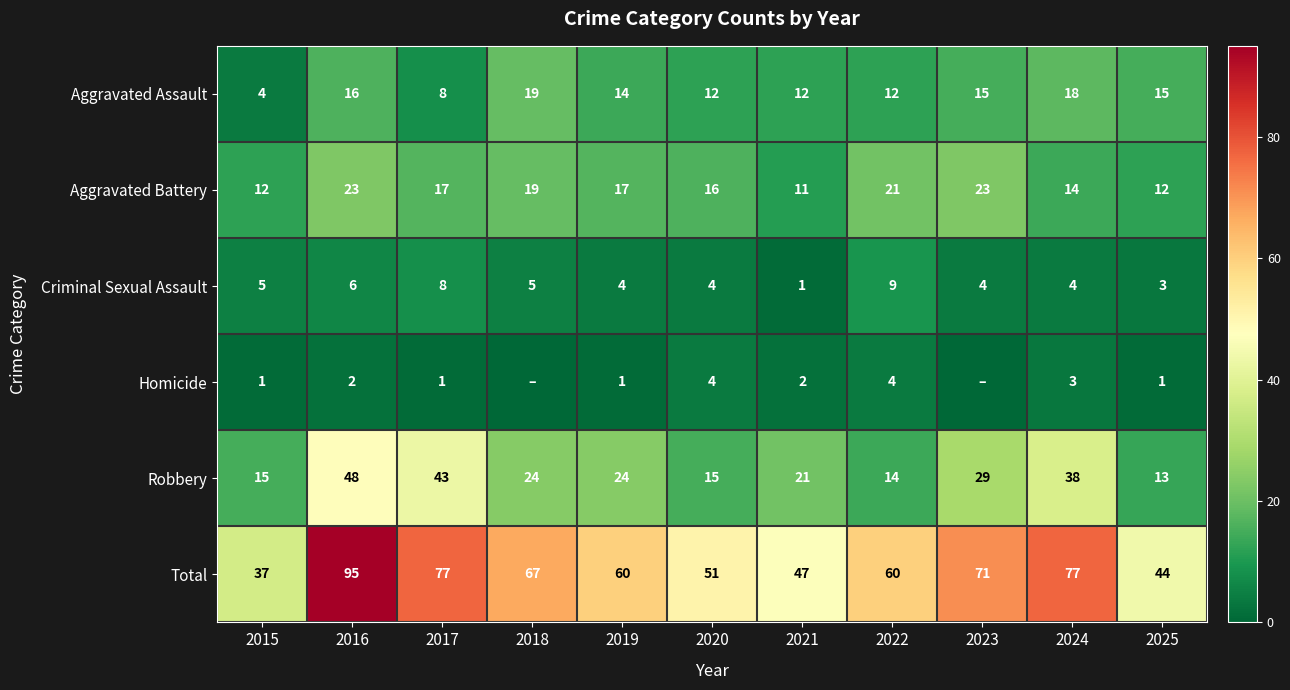

The value of Aggravated Assault at 2016 is 16. True or false?

True